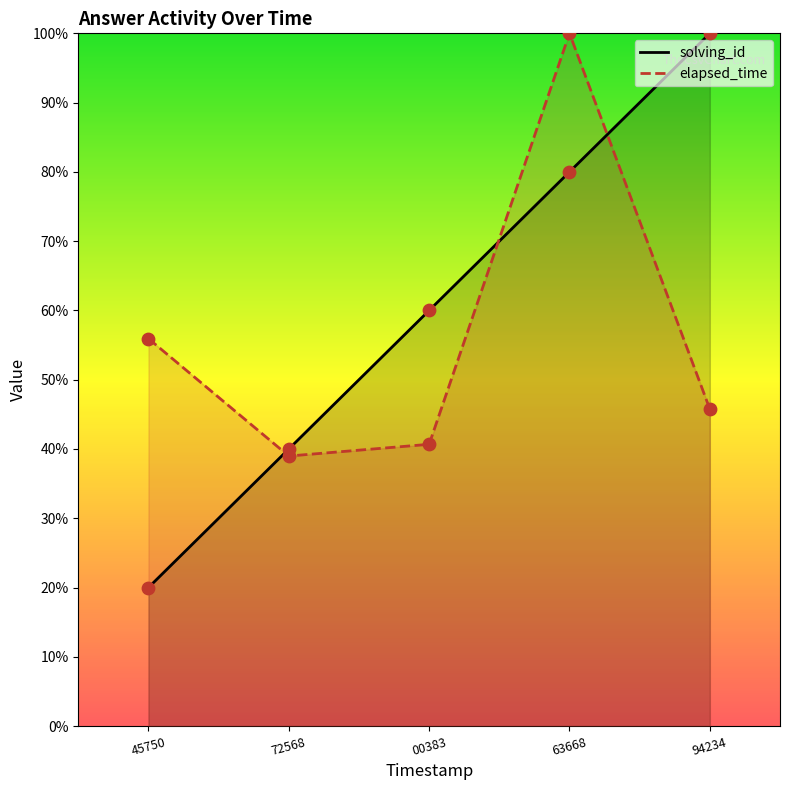

At which category is the sum across all series the highest?

63668